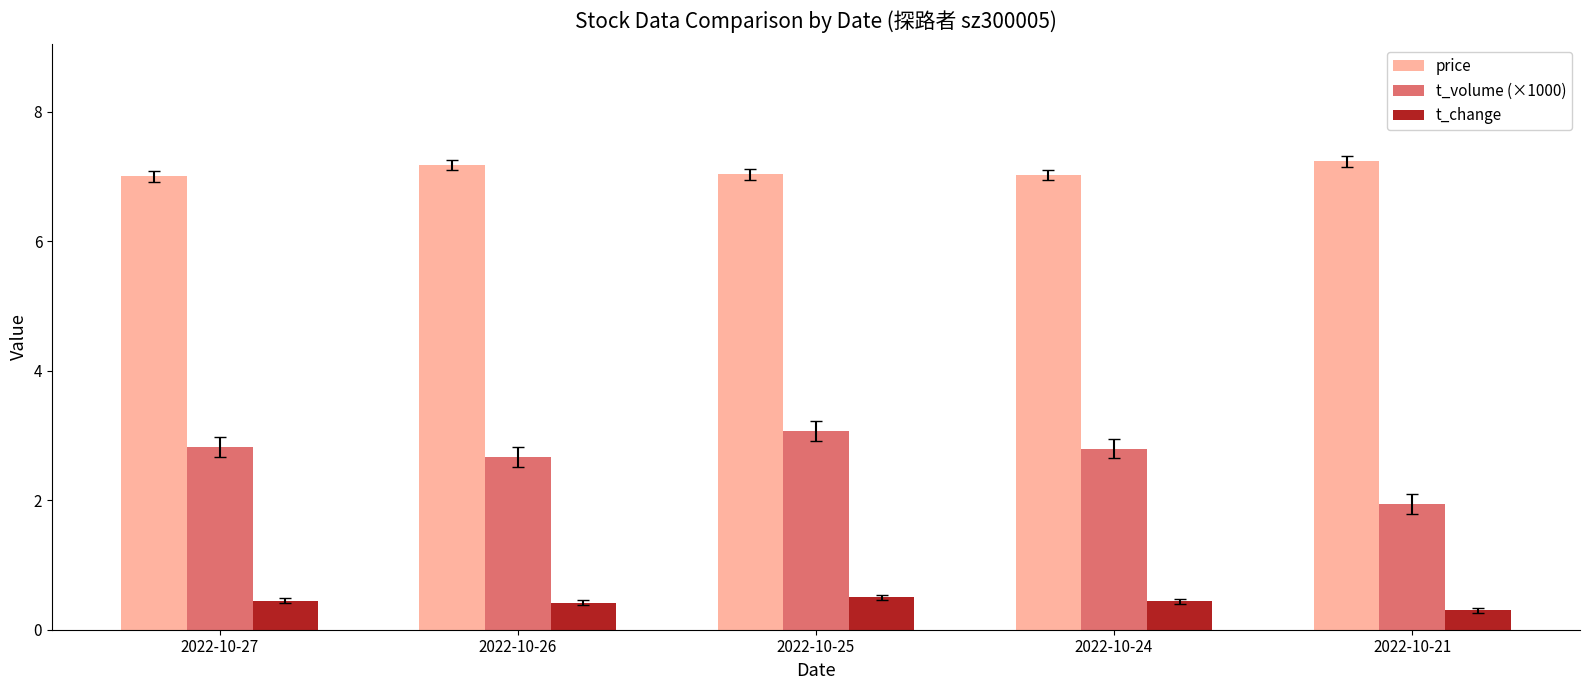

At 2022-10-21, list the series in order from smallest to largest.

t_change, t_volume (×1000), price